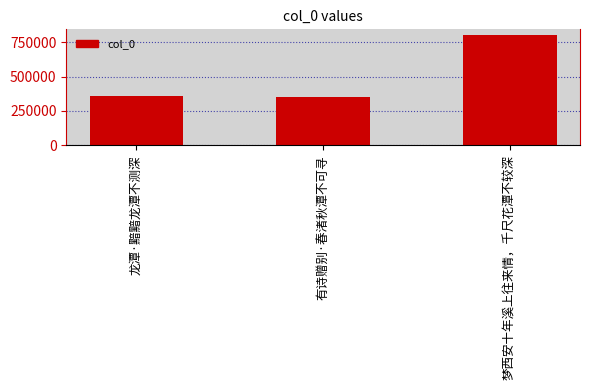

List the labels in order of value, largest first.

梦西安十年溪上往来情，千尺花潭不较深, 龙潭·黯黯龙潭不测深, 有诗赠别·春渚秋潭不可寻